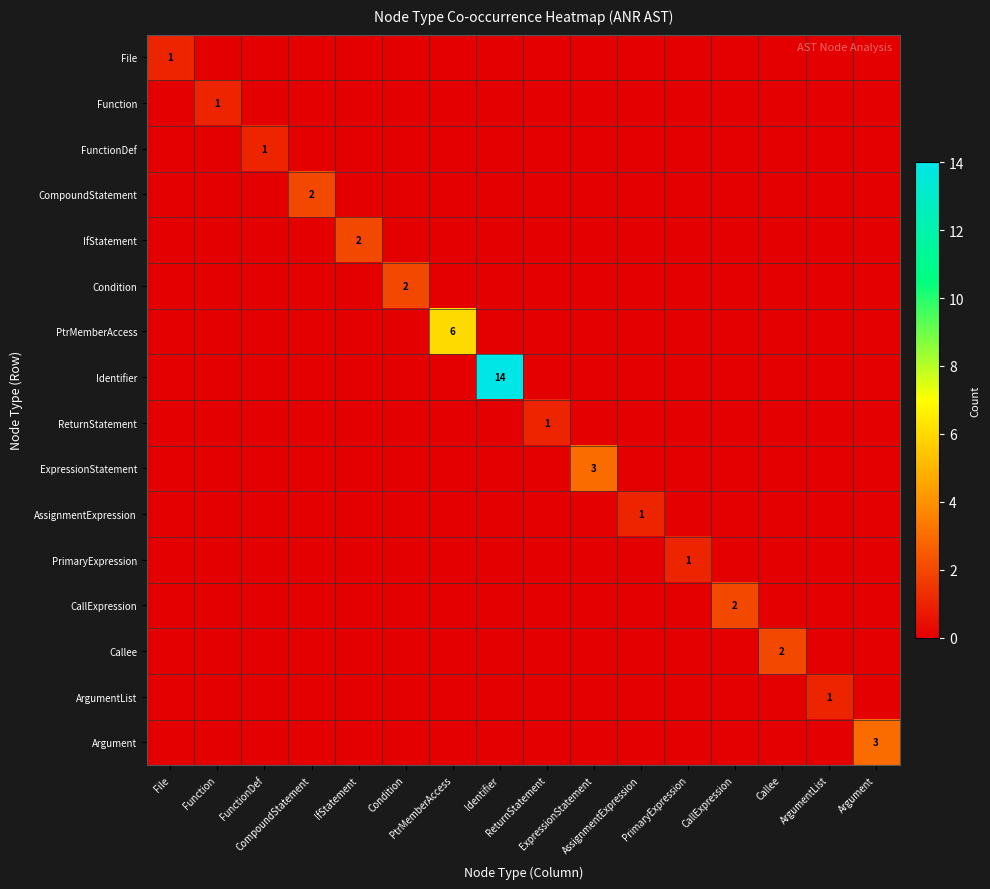

At which category does the chart reach its minimum across all series?

Function